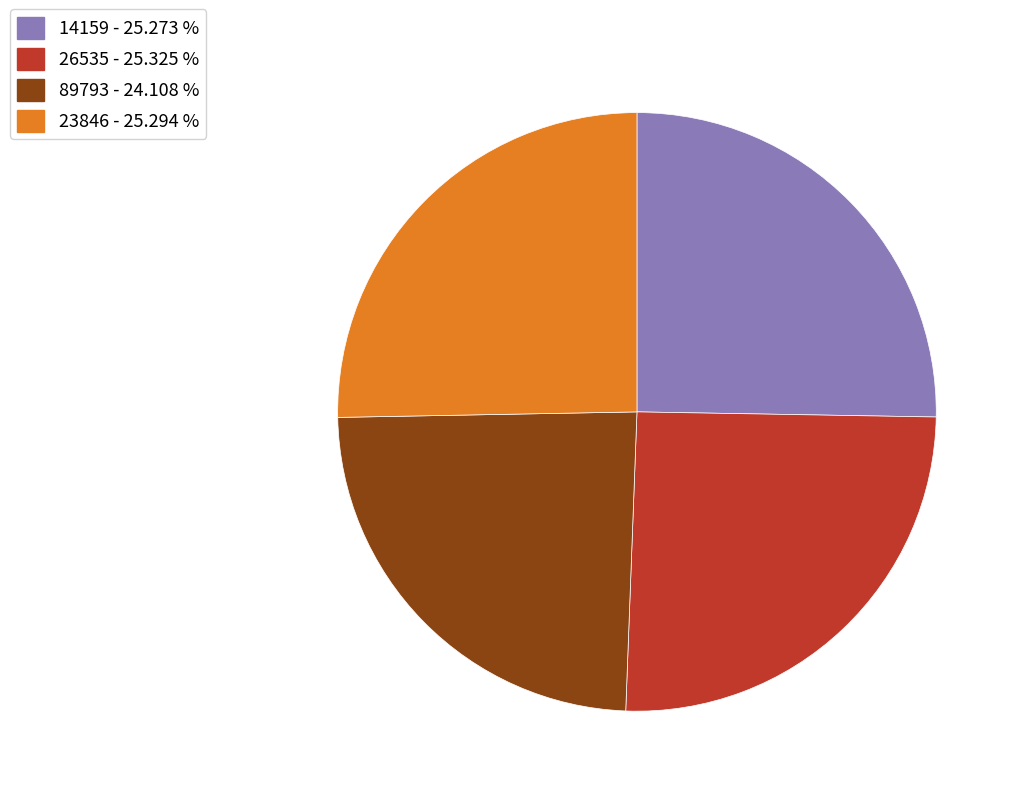

What is the ratio of the value at 23846 - 25.294 % to the value at 26535 - 25.325 %?

1.0